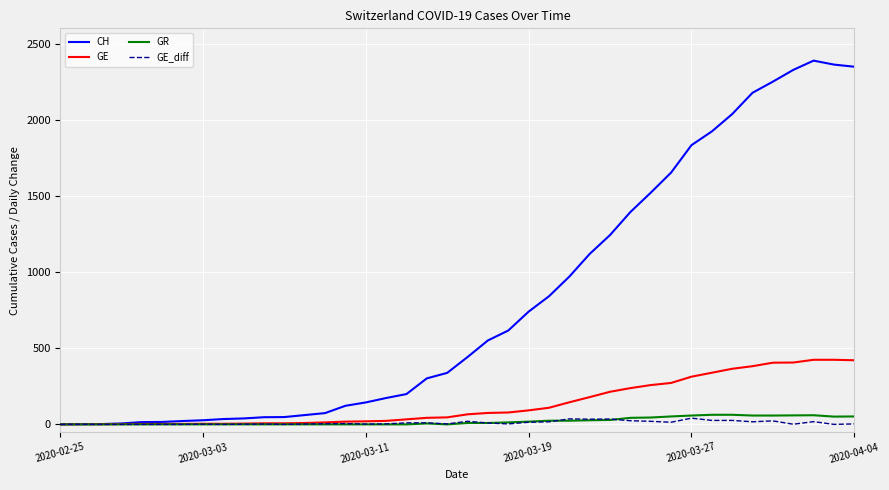

Which series has the largest total across all categories?

CH